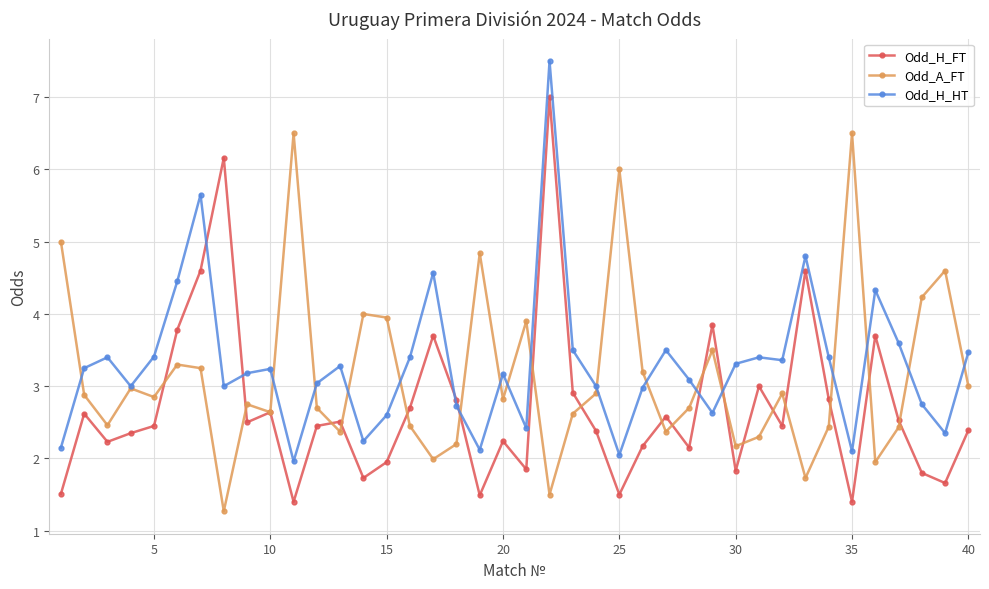

What is the value of the Odd_H_HT point at the 27th from the left?

3.5